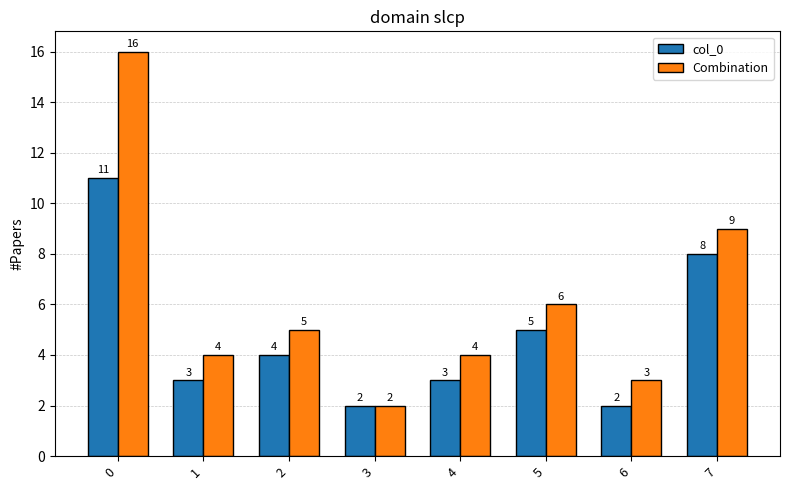

What is the minimum value shown in the chart?

2